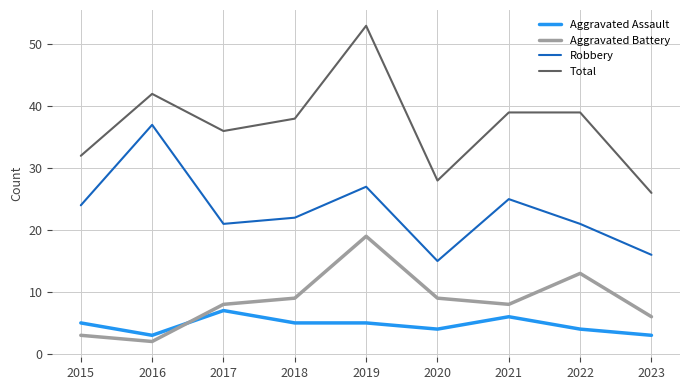

True or false: Aggravated Battery and Robbery intersect in this chart.

False